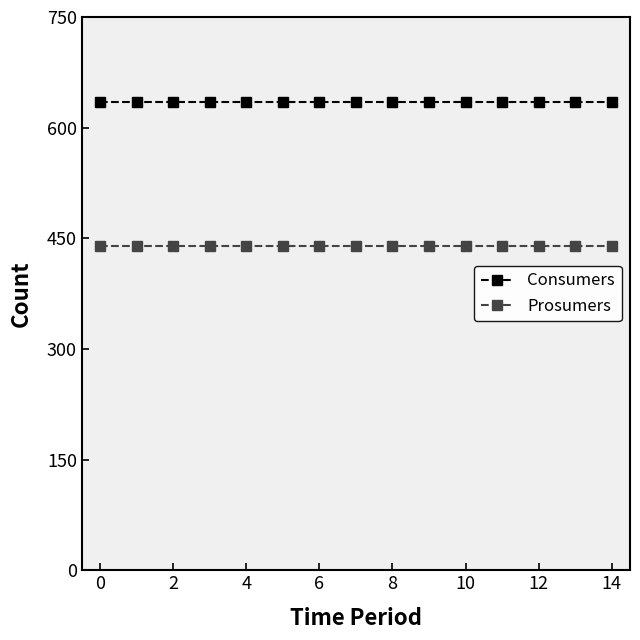

What is the average value of the Consumers series?

635